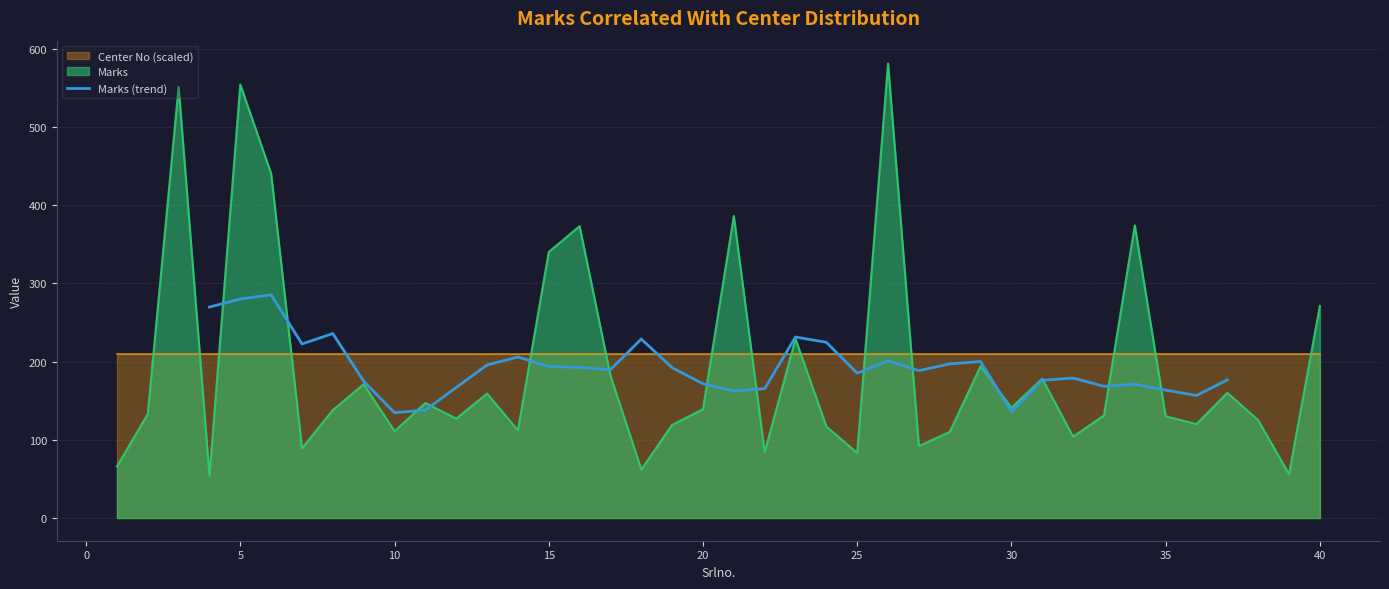

Is it true that Marks (trend) equals 40.8 at 25?

False